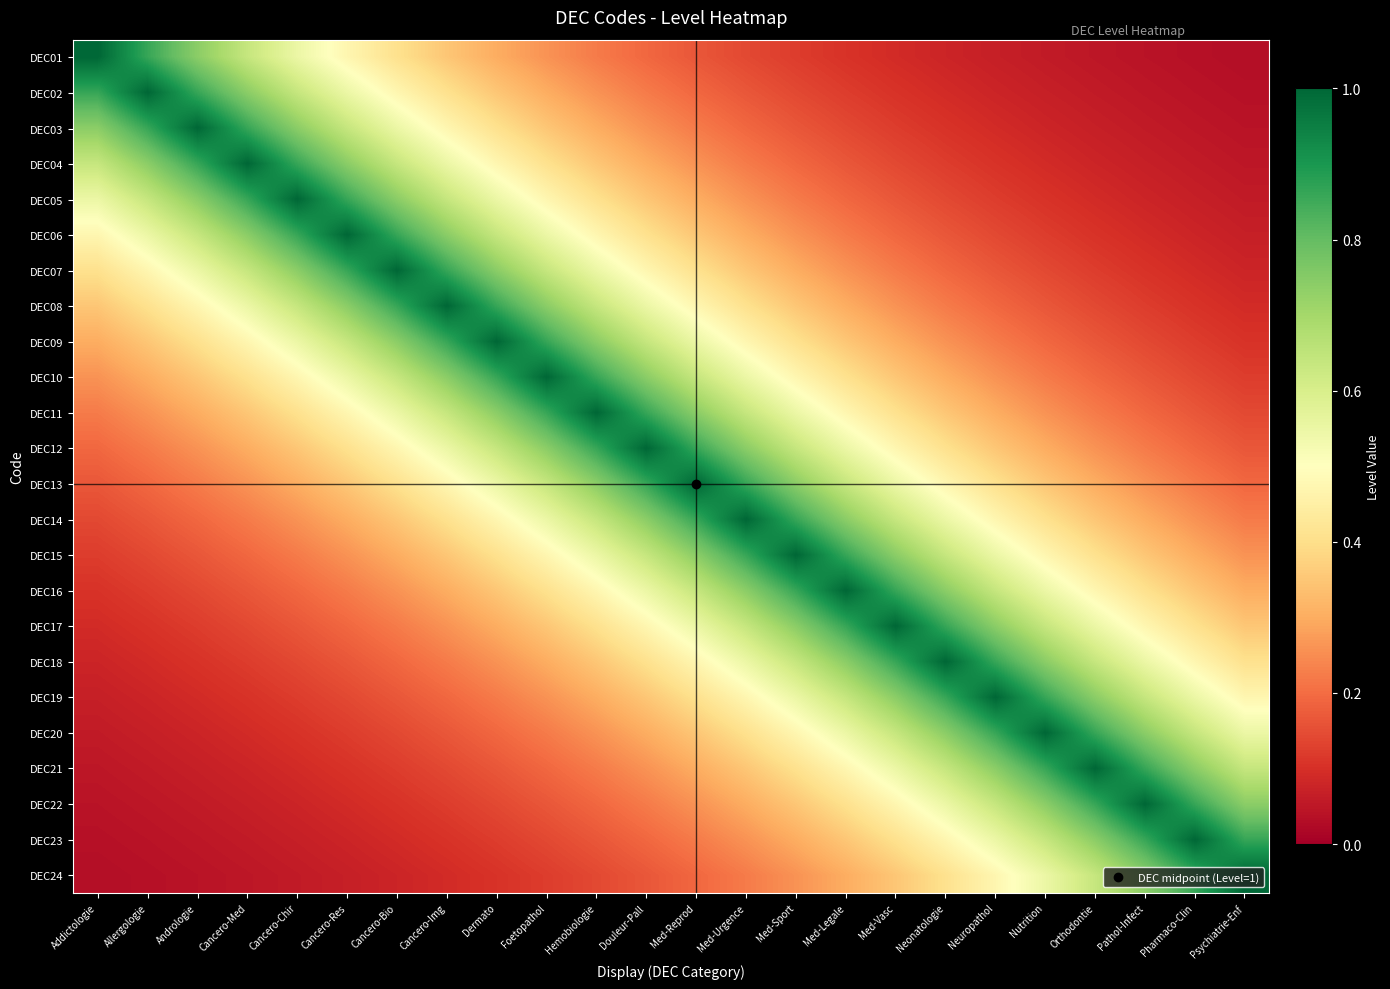

How many distinct data groups are displayed?

24